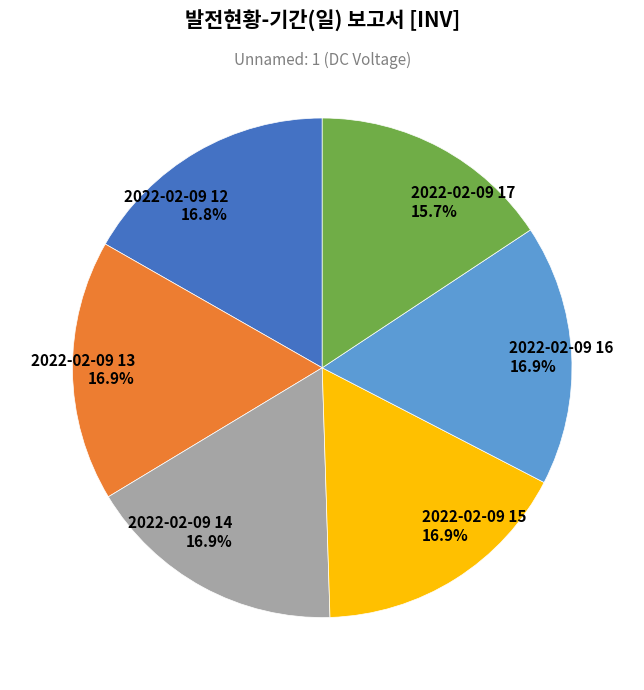

What percentage is the 2022-02-09 16 slice, to the nearest percent?

17%